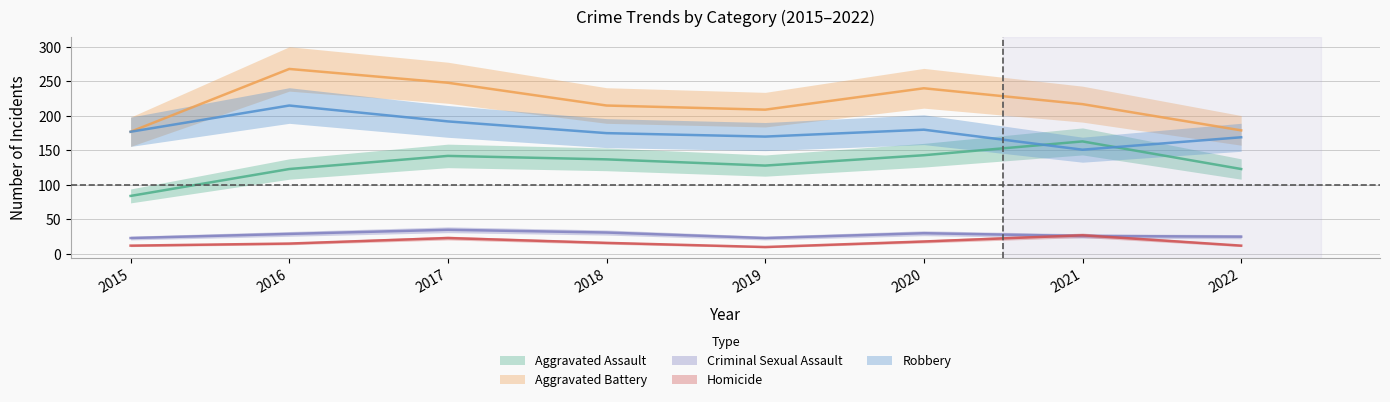

What is the sum of all Aggravated Battery values?

1753